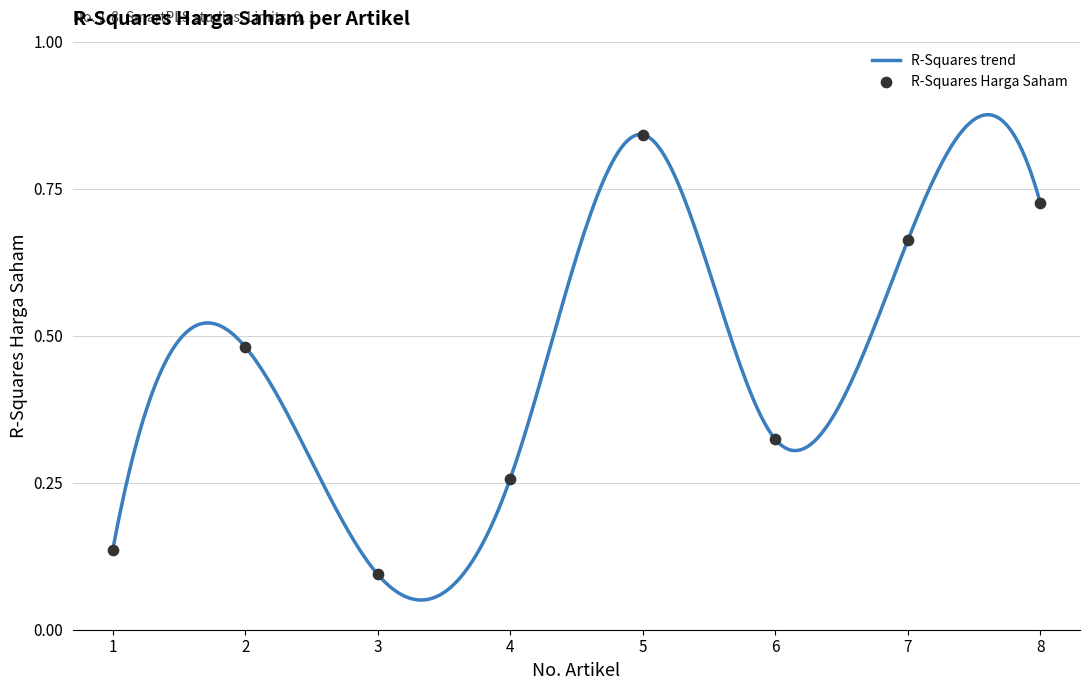

What is the change in value from 5 to 7?

-0.2